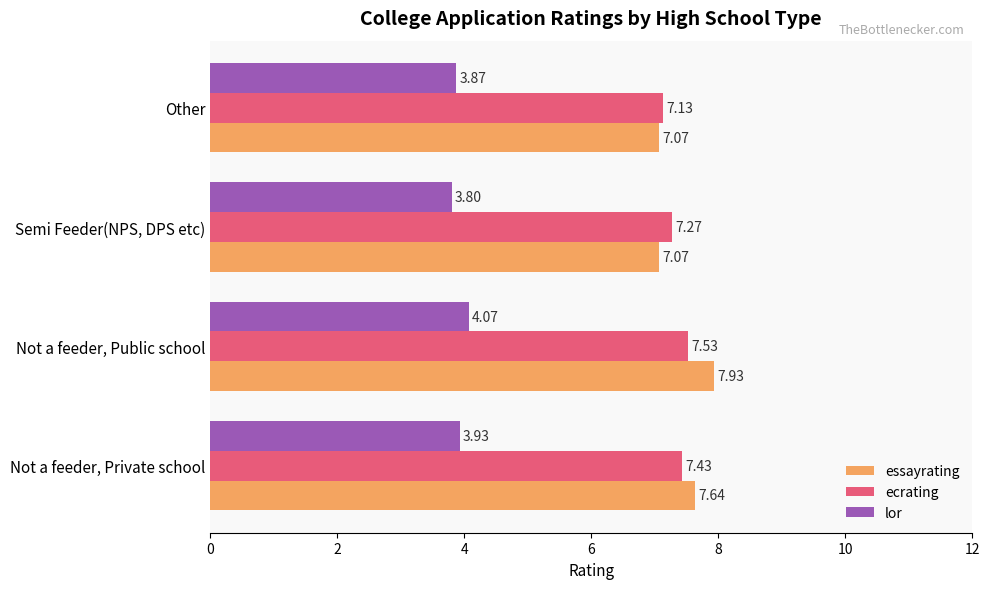

What is the sum of the lor values at Not a feeder, Private school and Other?

7.8